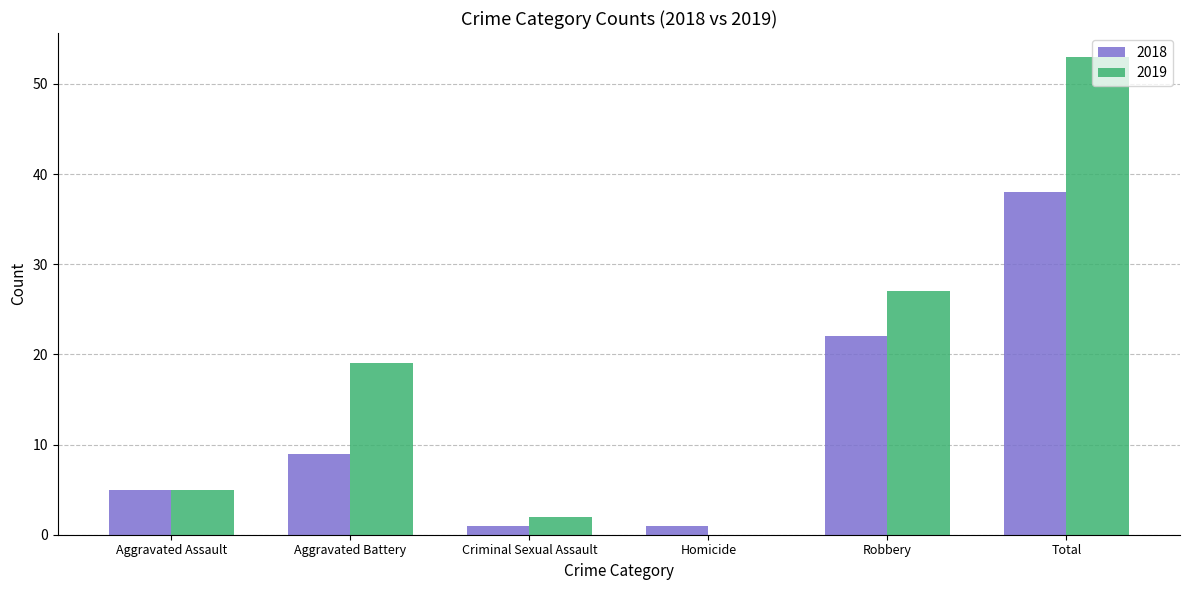

Which series has the largest total across all categories?

2019